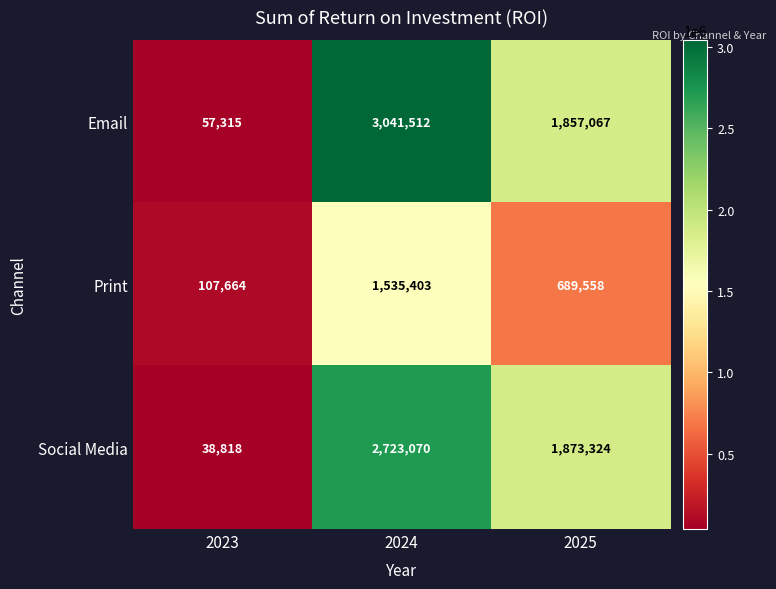

Reading right to left, transcribe all the data shown in this chart.

Email: 1857067	3041512	57315
Print: 689558	1535403	107664
Social Media: 1873324	2723070	38818